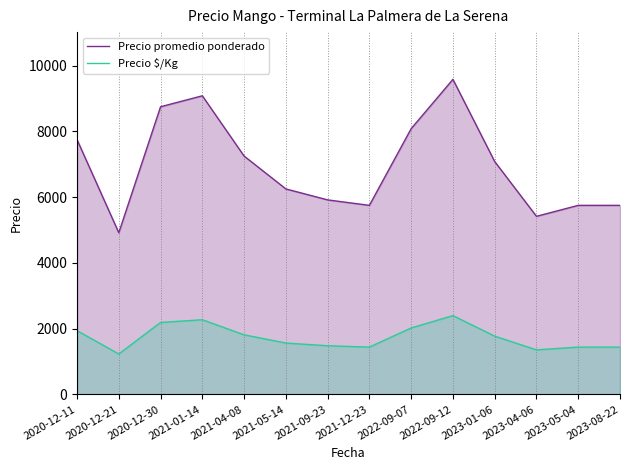

Rank the series by their maximum value, from highest to lowest.

Precio promedio ponderado, Precio $/Kg